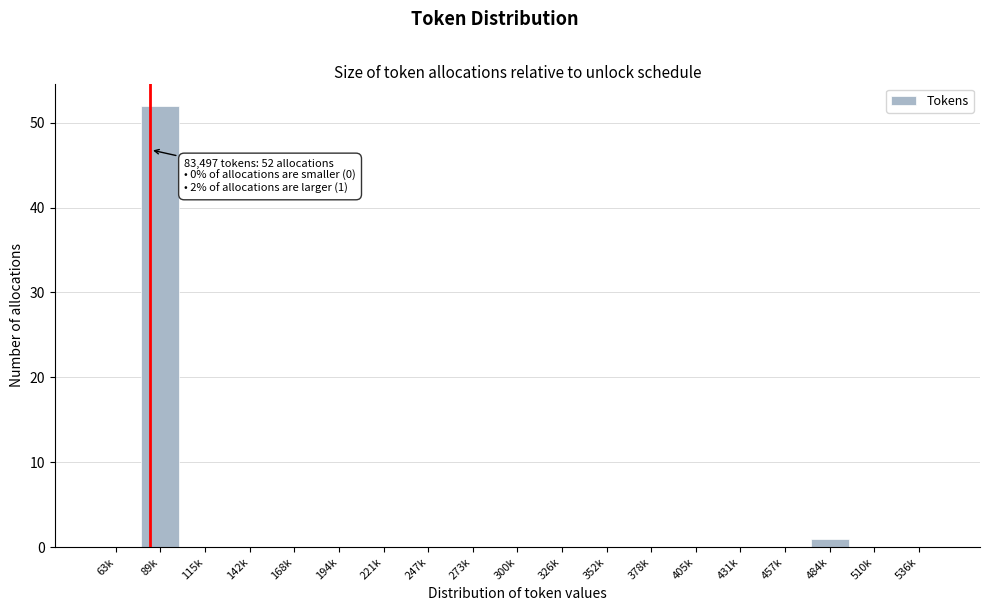

Reading right to left, what are all the values shown in this chart?

536k=0	510k=0	484k=1	457k=0	431k=0	405k=0	378k=0	352k=0	326k=0	300k=0	273k=0	247k=0	221k=0	194k=0	168k=0	142k=0	115k=0	89k=52	63k=0